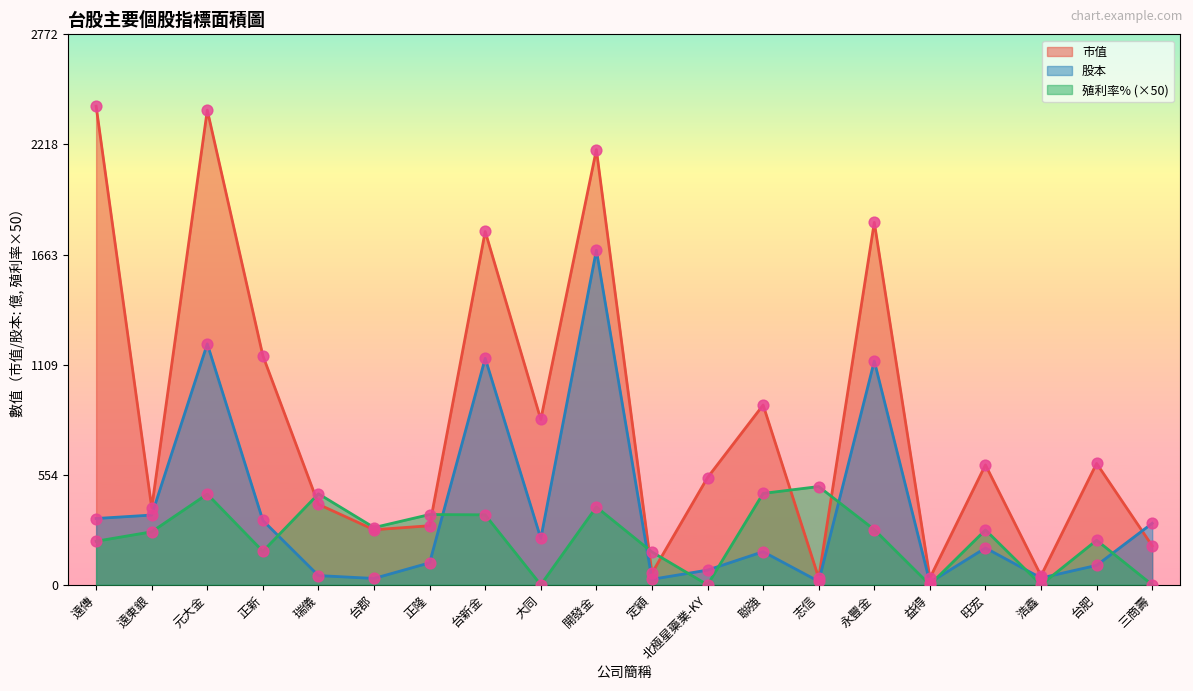

Is the value of 市值 at 大同 greater than the value of 殖利率% at 浩鑫?

Yes